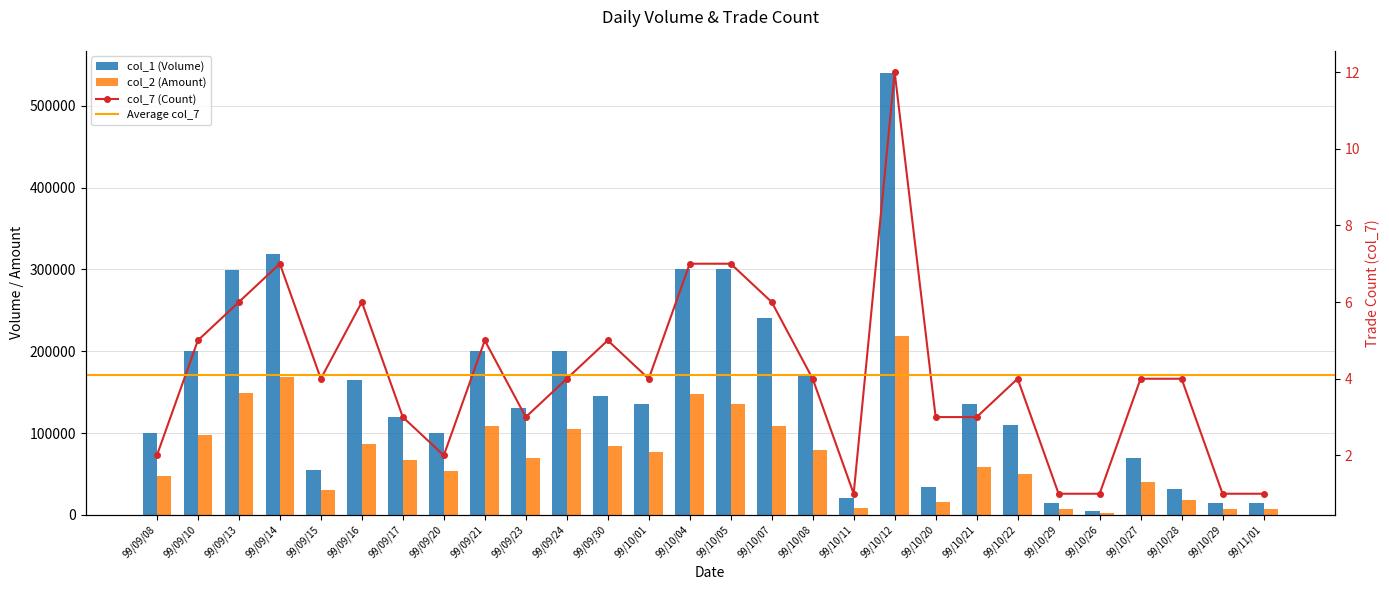

How many data points in col_7 are above 4?

10